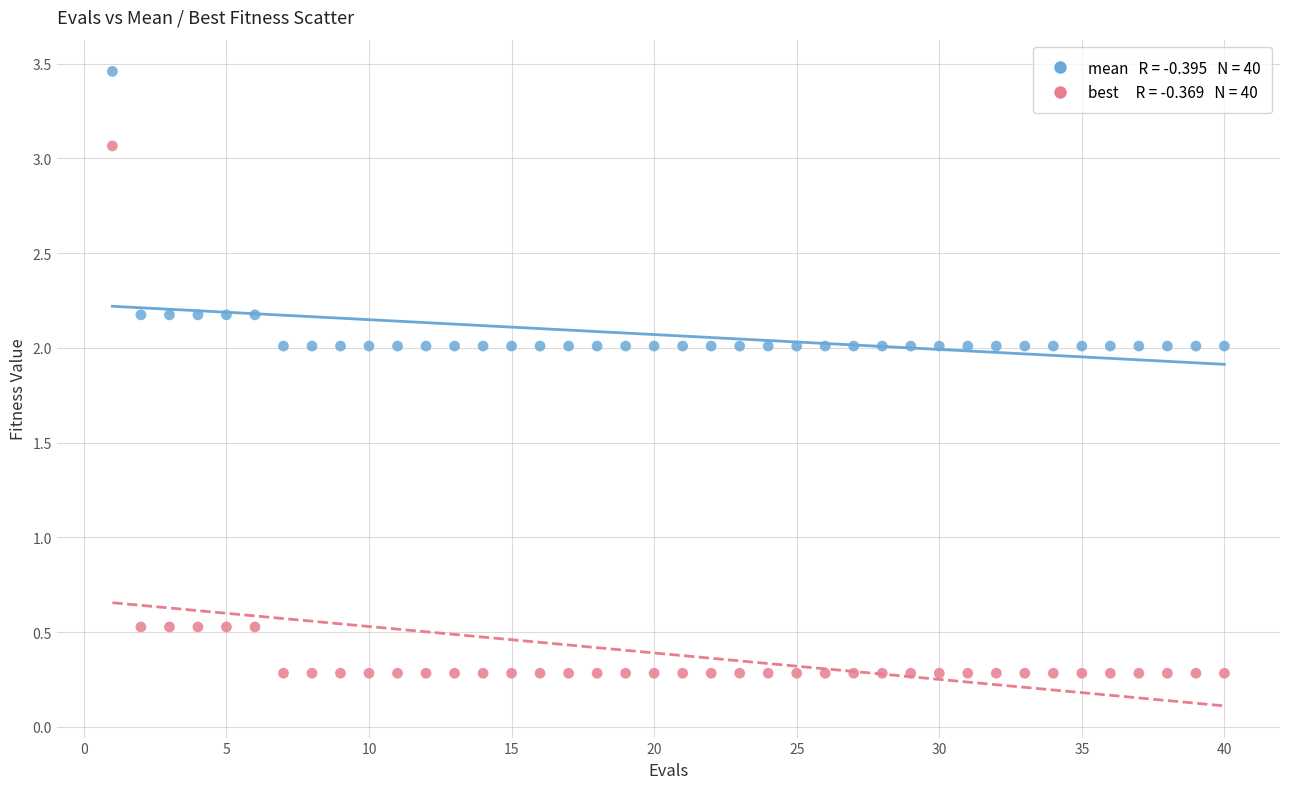

Across all data points, what is the range of X values (max minus min)?

39.0